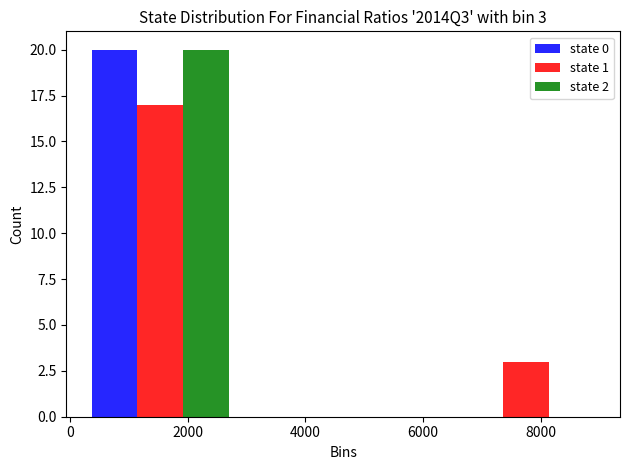

In the state 0 series, which range on the x-axis has the tallest bar?

0 to 3000